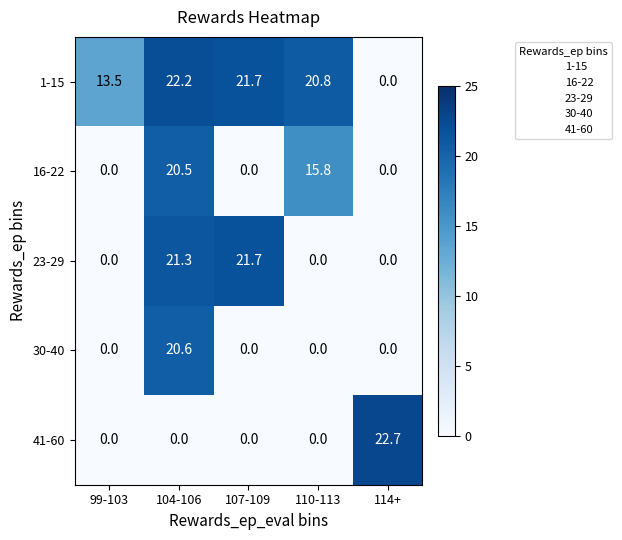

What is the greatest value displayed?

22.7